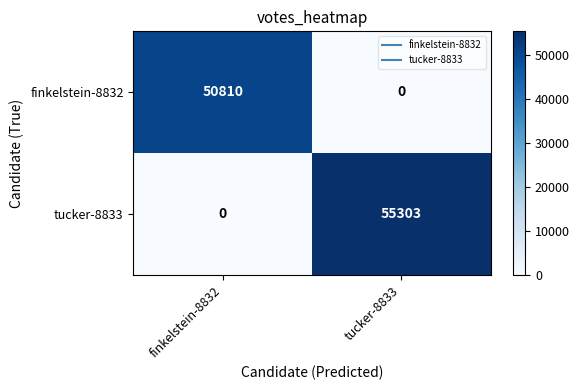

Which series has the largest range (max minus min)?

tucker-8833